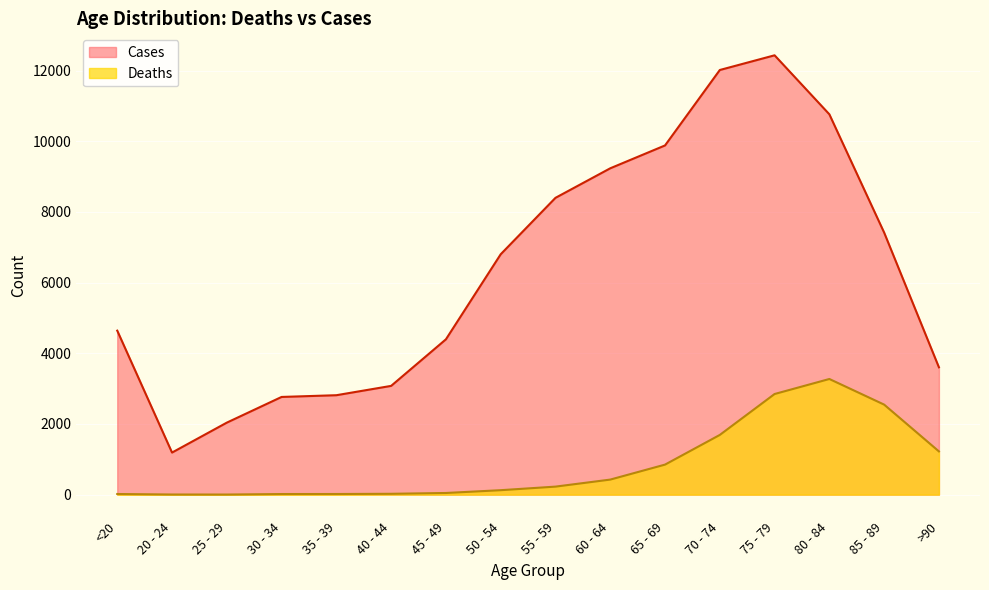

Between 30 - 34 and 35 - 39, which is larger?

35 - 39